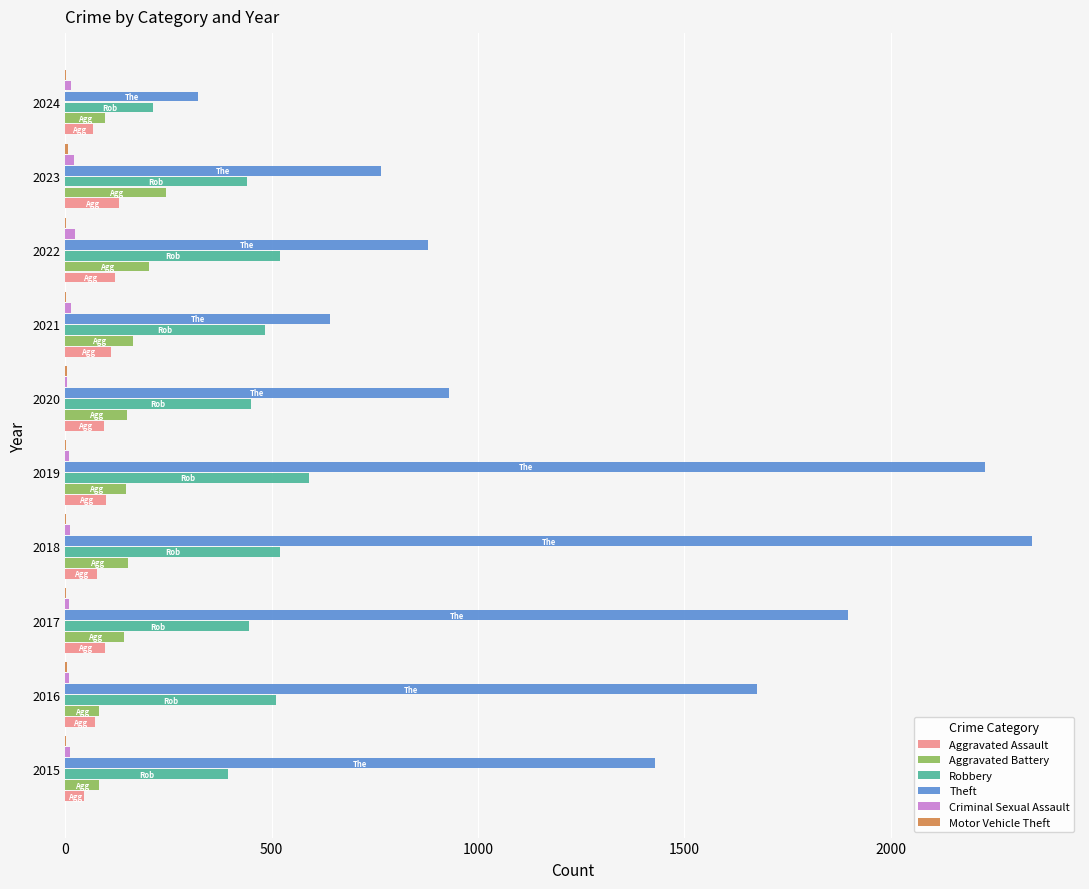

Which series has the largest total across all categories?

Theft